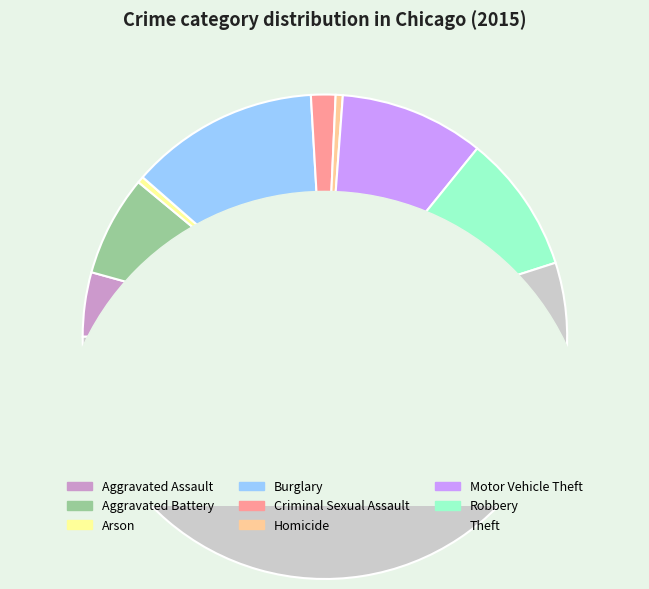

To the nearest percent, what is the combined percentage of Theft and Criminal Sexual Assault?

57%